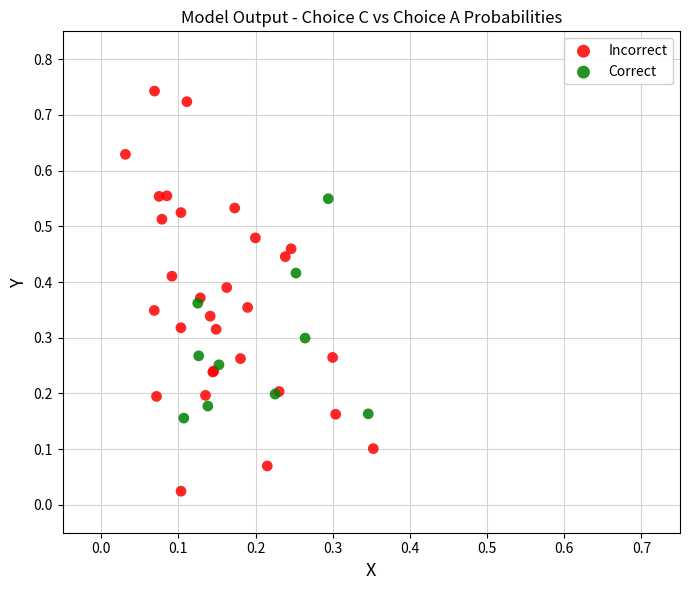

Which series contains the highest Y value?

Incorrect